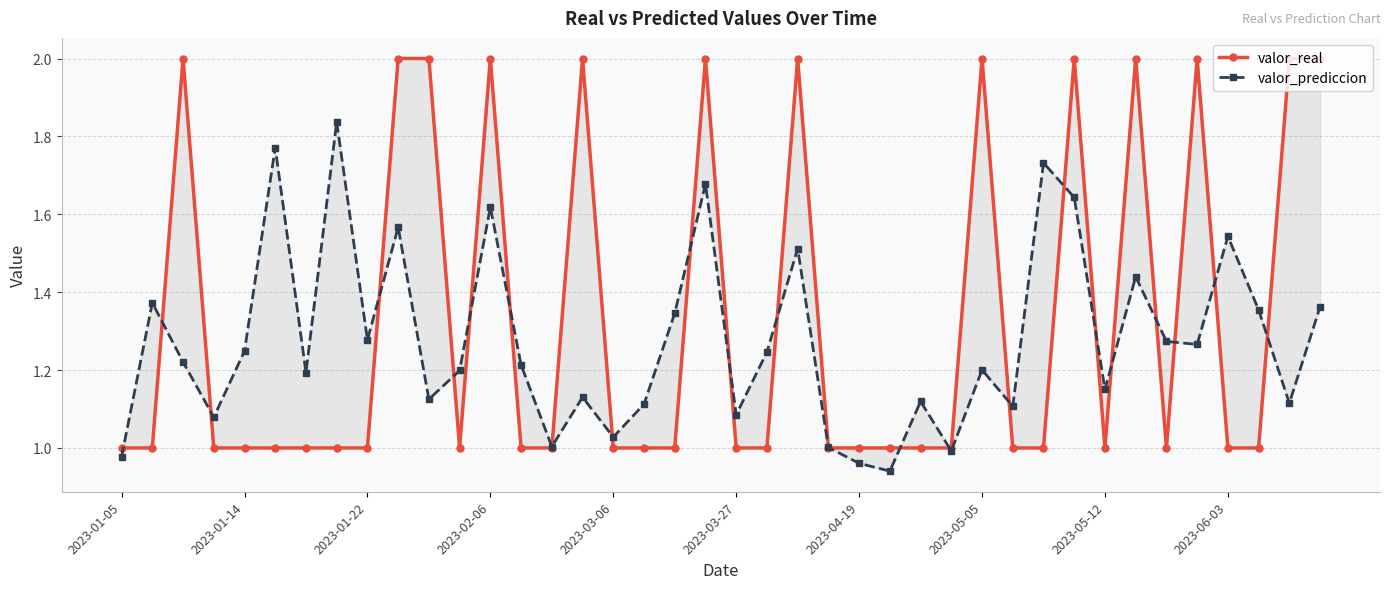

At which category does valor_real reach its first local valley?

11